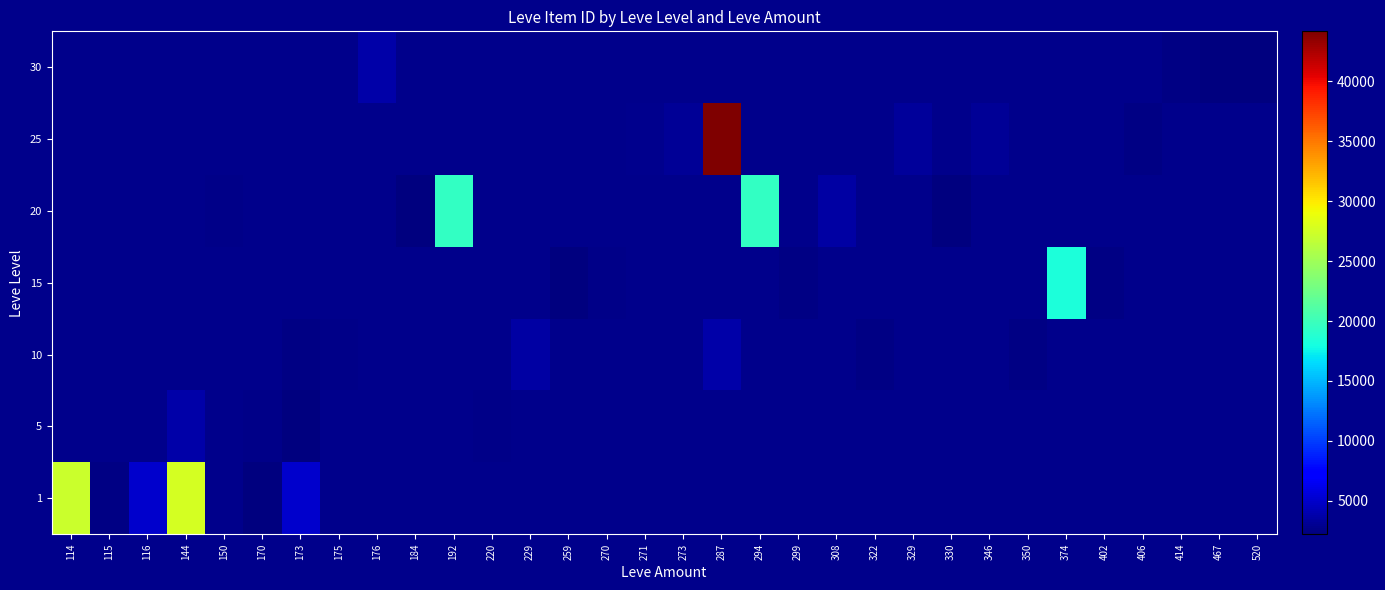

What is the difference between the highest and lowest values at 520?

2257